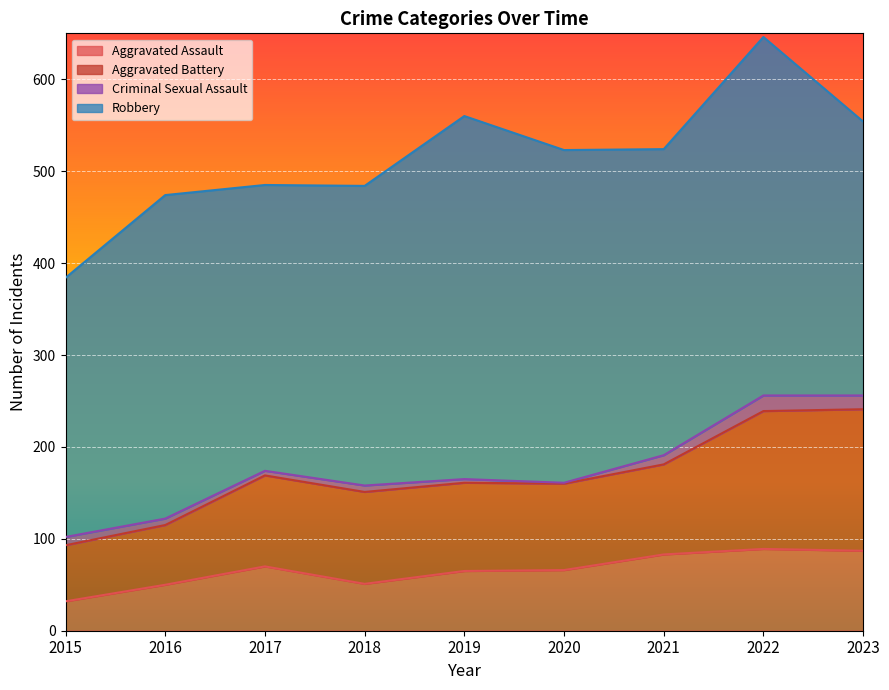

The Aggravated Assault series shows 89 at 2022. True or false?

True